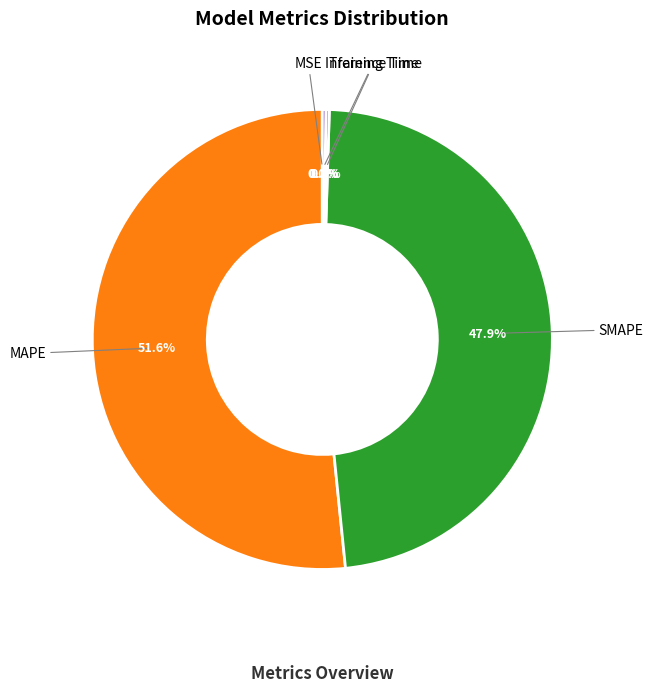

Is there a majority slice in this chart?

Yes